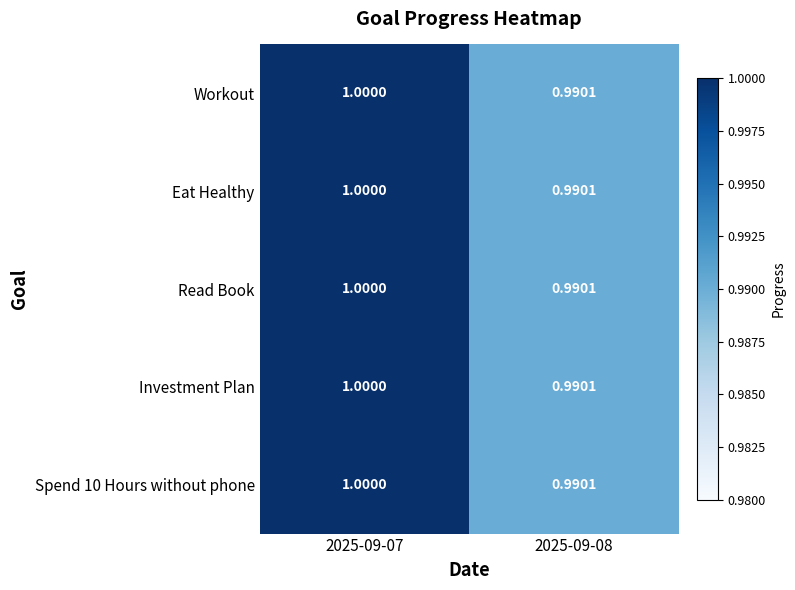

Is the value of Eat Healthy at 2025-09-07 greater than the value of Read Book at 2025-09-08?

Yes